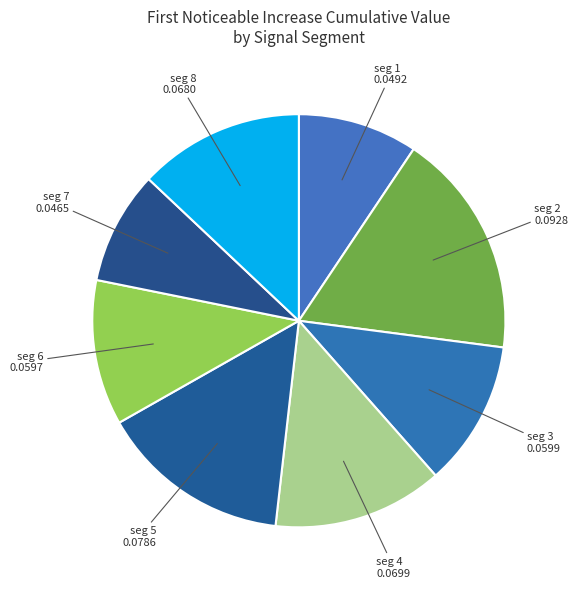

Count the number of slices in the pie.

8